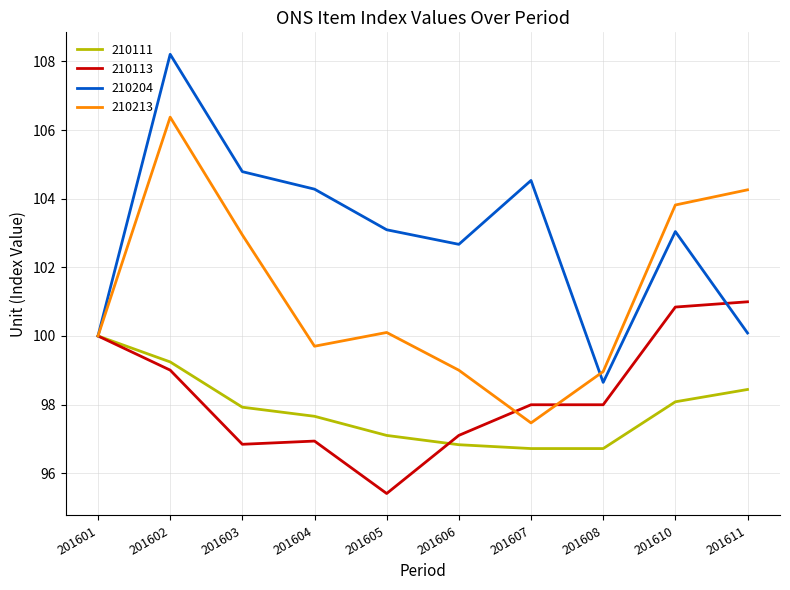

Which series has the largest range (max minus min)?

210204